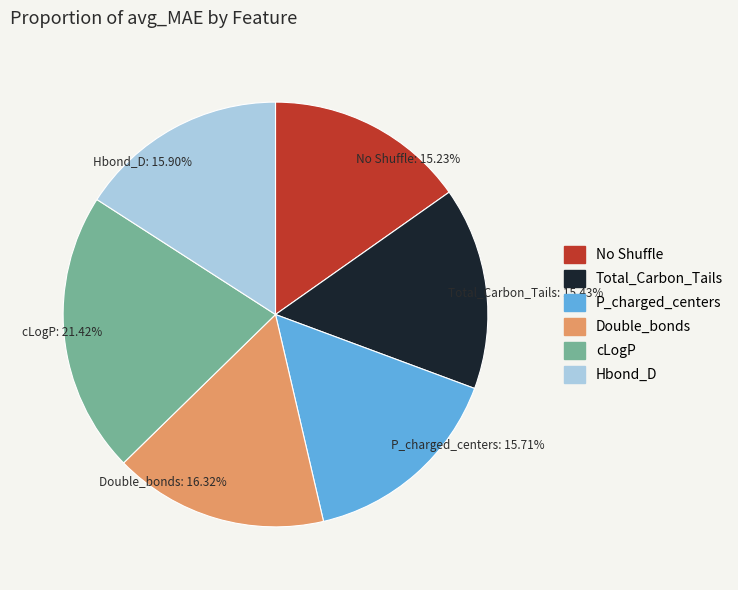

Is P_charged_centers the majority of the pie?

No